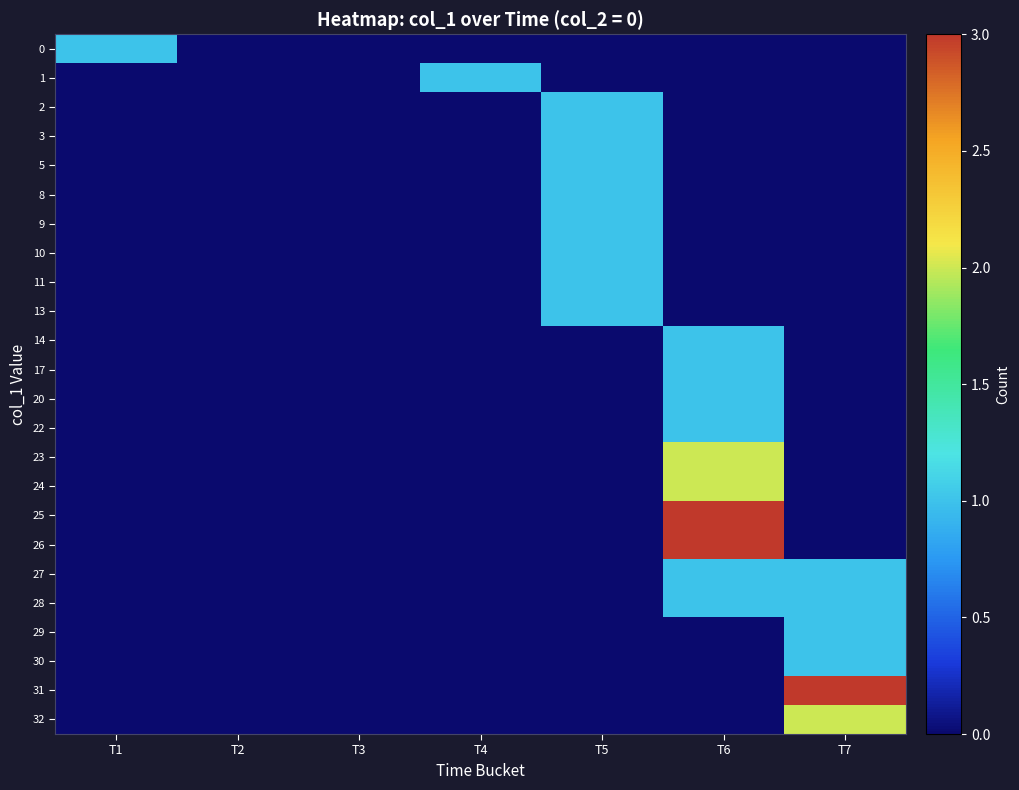

What is the maximum value shown in the chart?

3